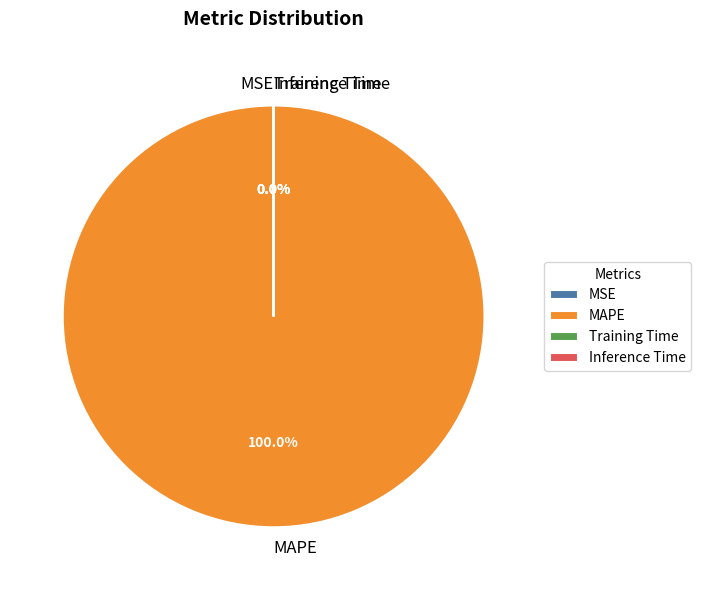

Which has a higher value, MAPE or MSE?

MAPE